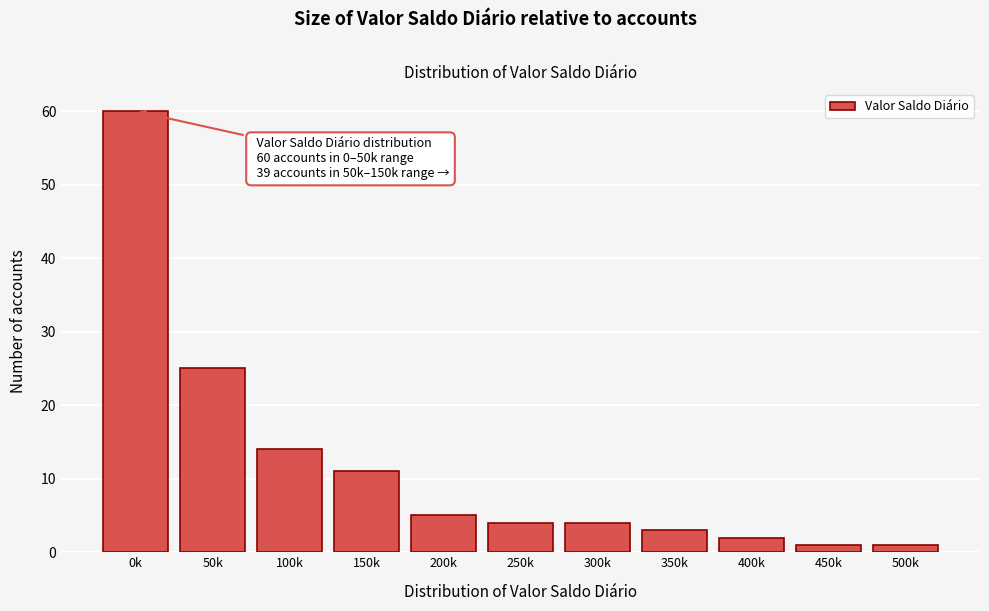

Reading left to right, what are all the values shown in this chart?

60	25	14	11	5	4	4	3	2	1	1